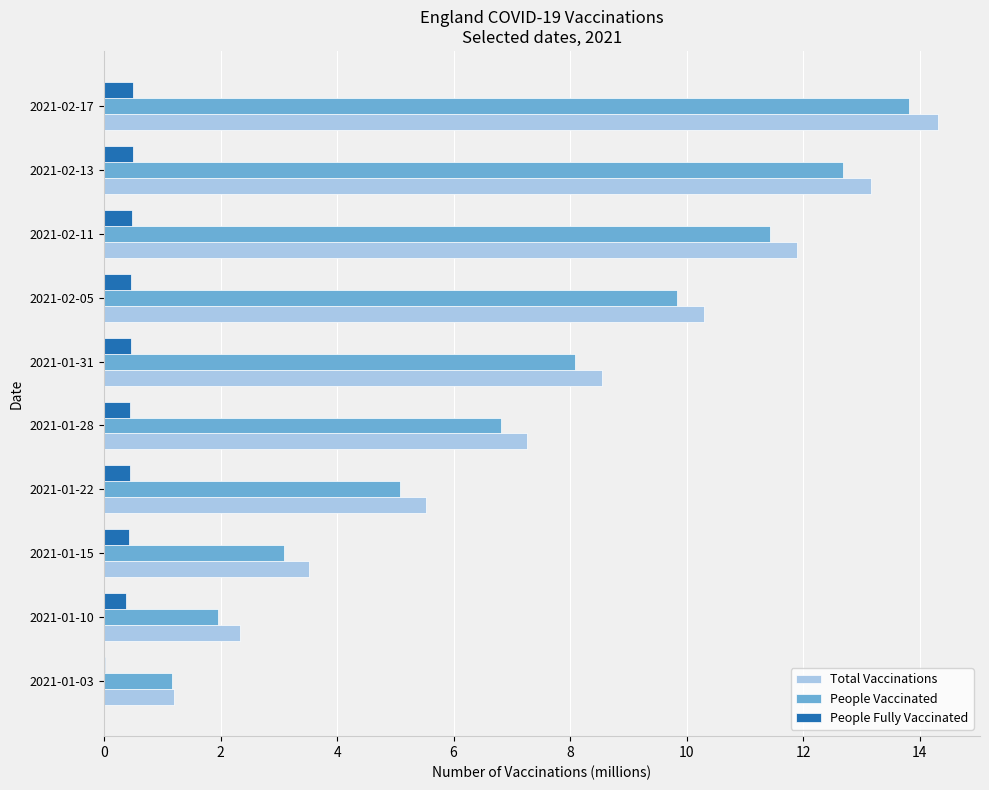

Between 2021-01-28 and 2021-02-05, which series saw the biggest shift?

Total Vaccinations